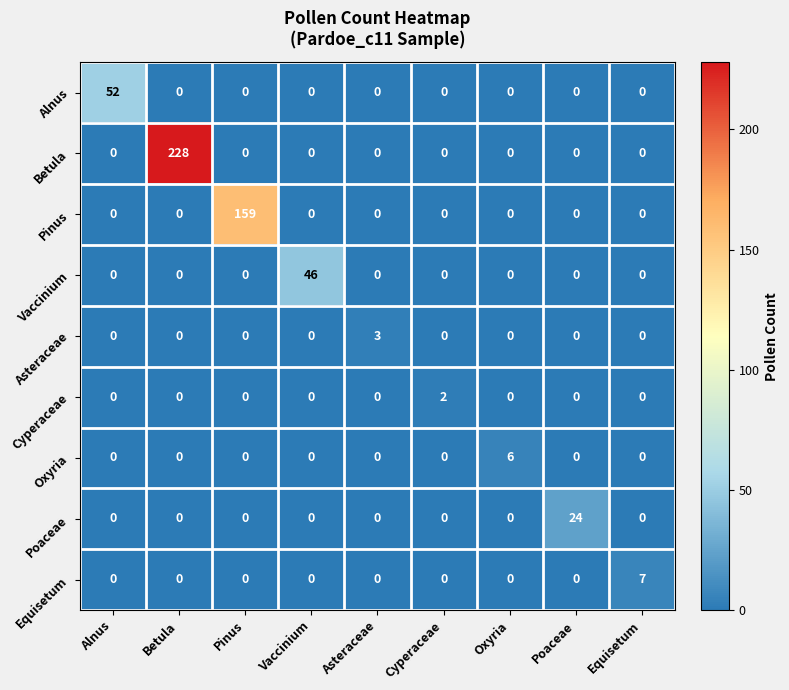

The value of Vaccinium at Cyperaceae is 0. True or false?

True